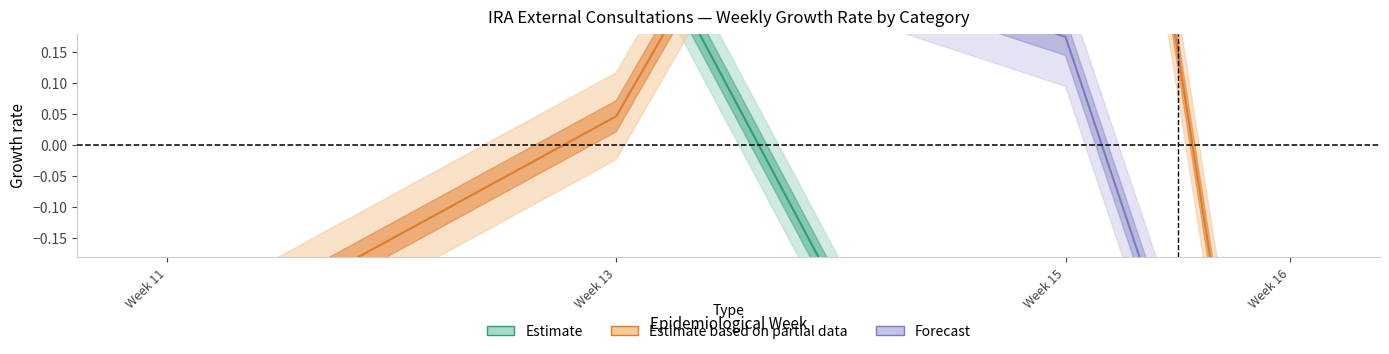

Read the Estimate (line) value at Week 11.

1.5